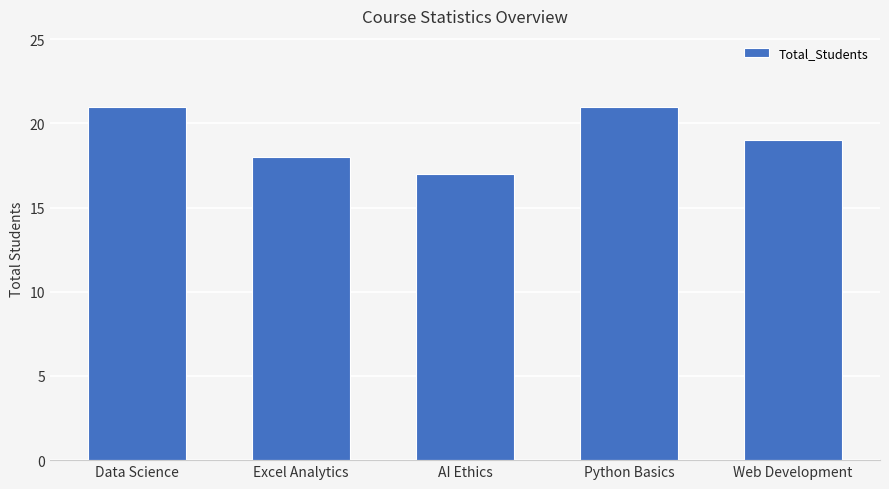

What is the difference between the maximum and minimum values?

4